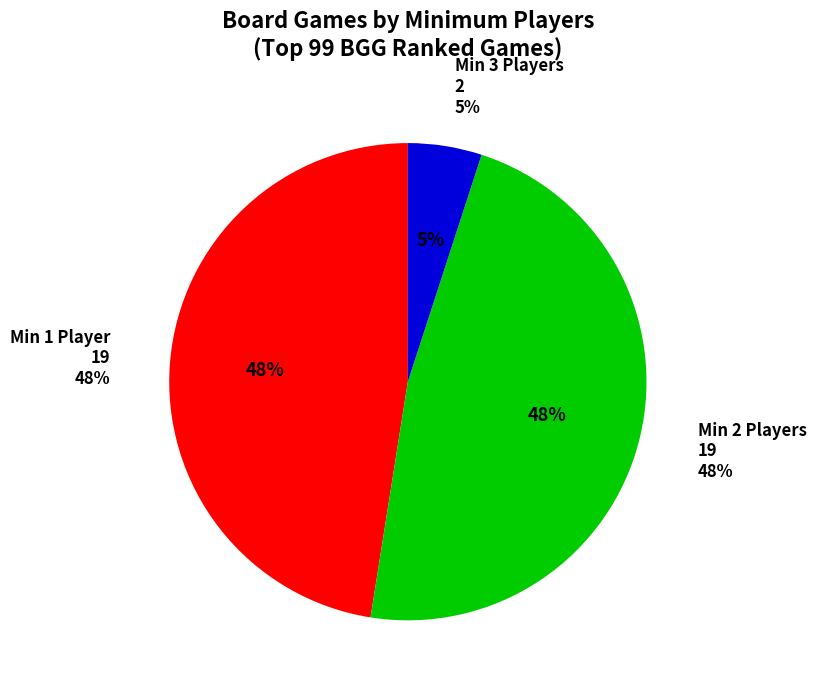

Is there any slice that represents more than half of the pie?

Yes